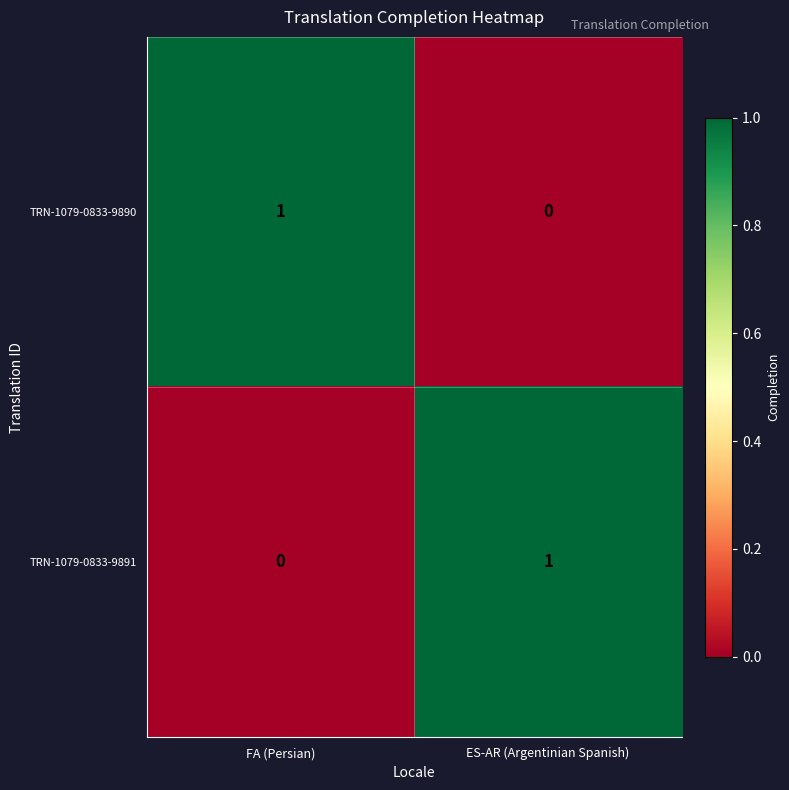

The TRN-1079-0833-9891 series shows 2 at ES-AR (Argentinian Spanish). True or false?

False